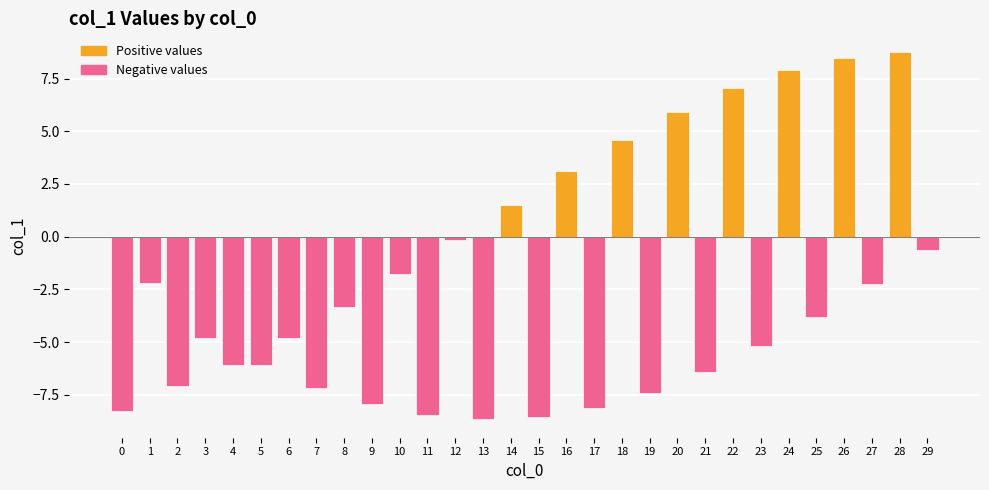

What is the smallest value displayed?

-8.7